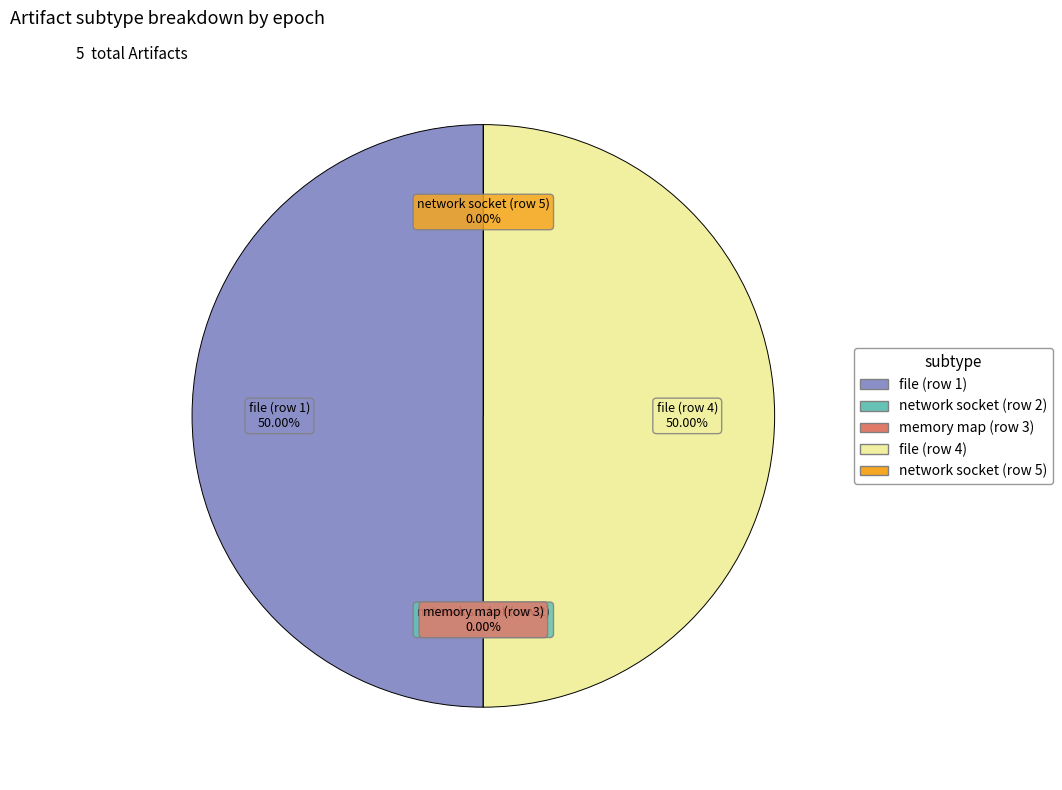

Does file (row 1) account for over 50% of the chart?

No